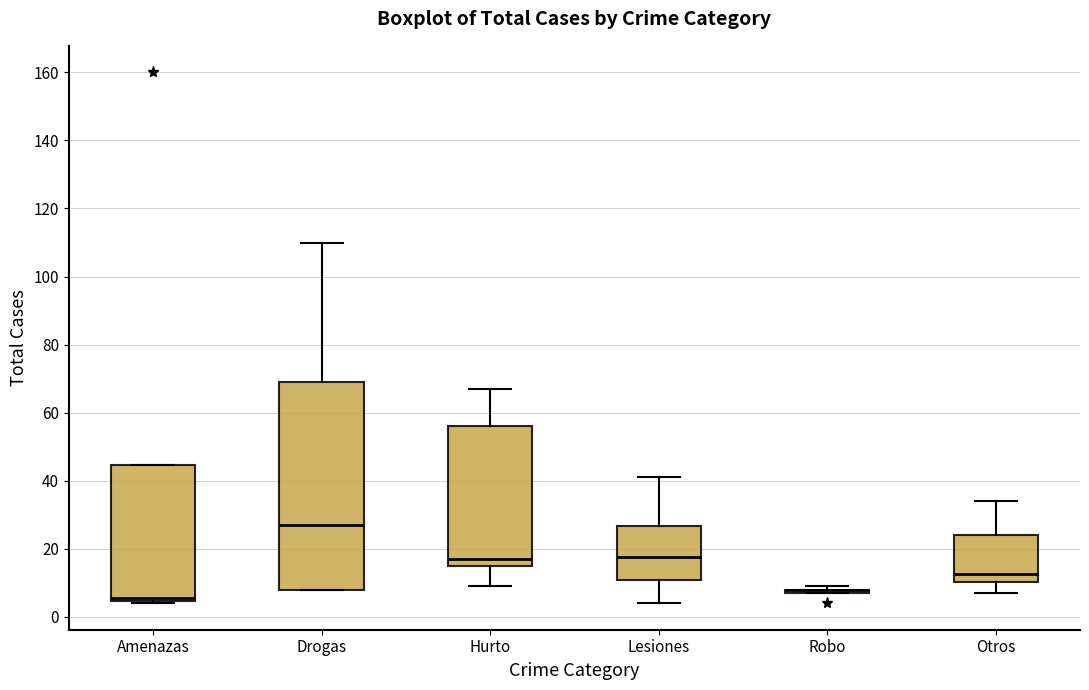

Where is the lower edge of the box for Drogas on the y-axis? The values are not printed on the chart, so give them approximately, as read against the axis.

8